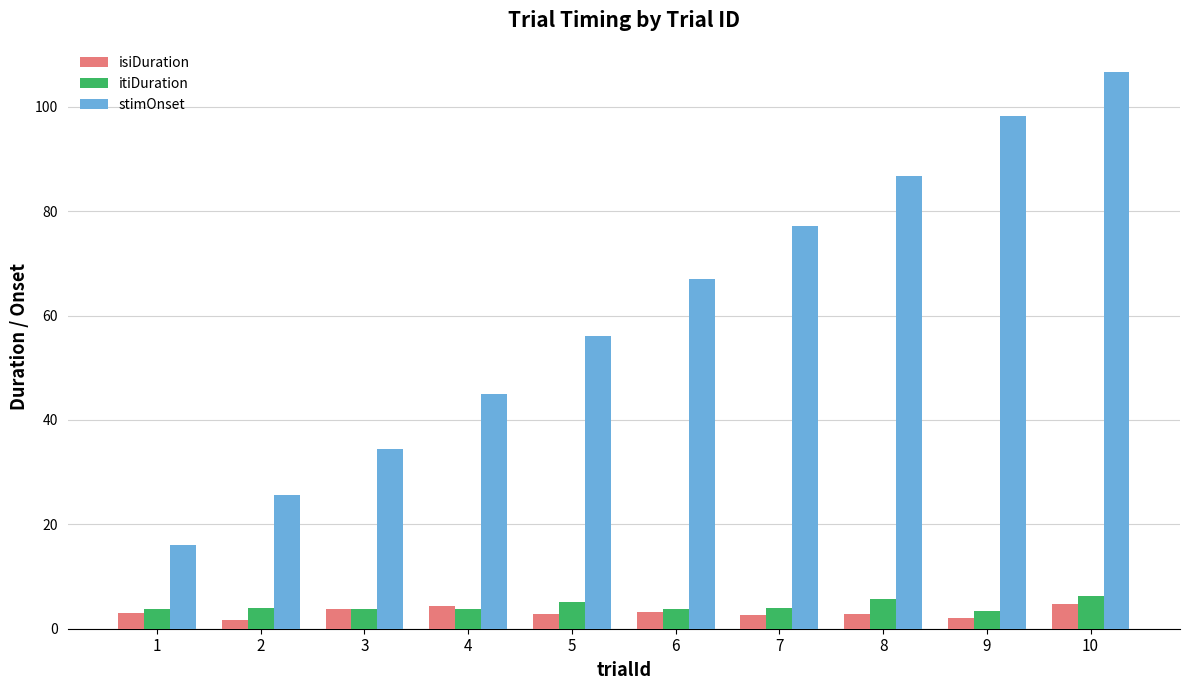

How many bars are there in total?

30